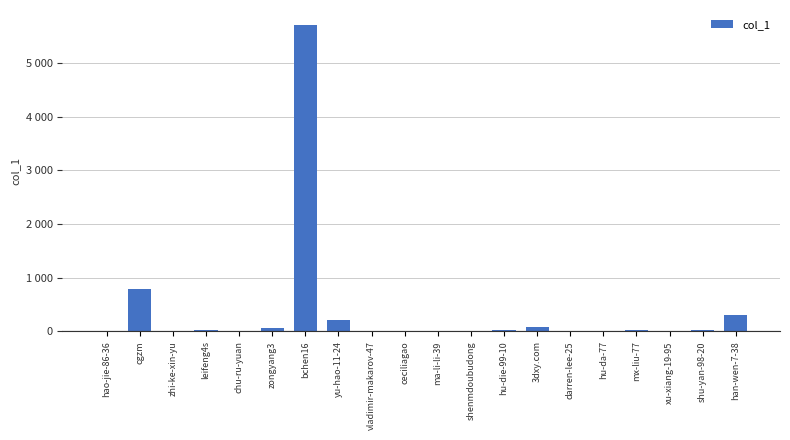

Does the chart contain stacked bars?

No